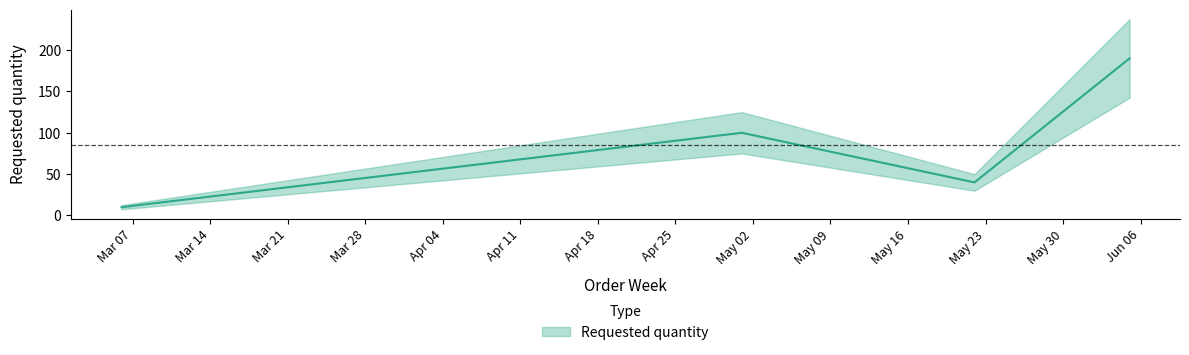

Between 2023-05-22 and 2023-03-06, which is larger?

2023-05-22